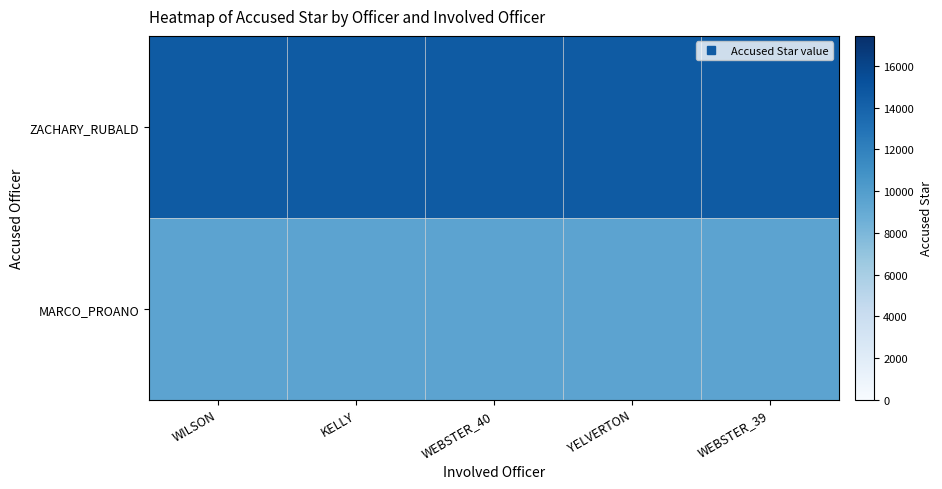

At WEBSTER_39, list the series in order from smallest to largest.

MARCO_PROANO, ZACHARY_RUBALD